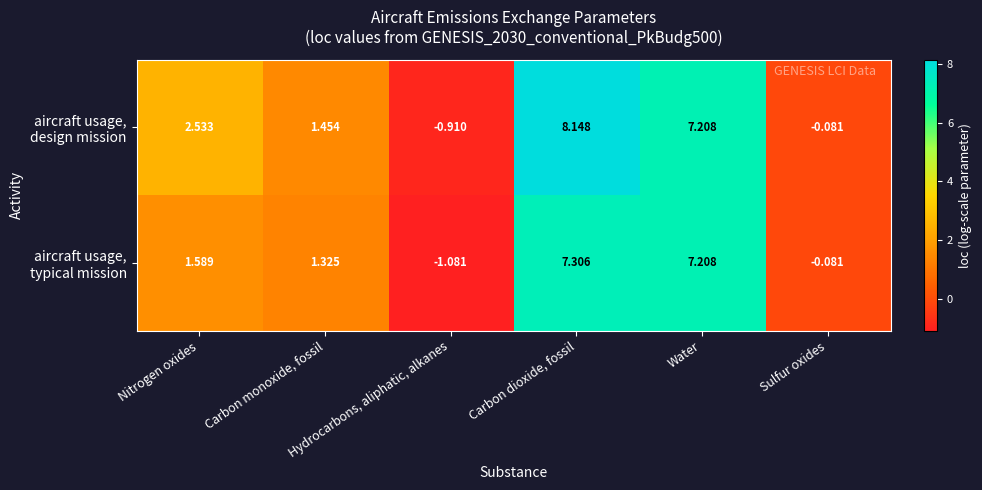

What is the spread (max minus min) of values at Nitrogen oxides?

0.9